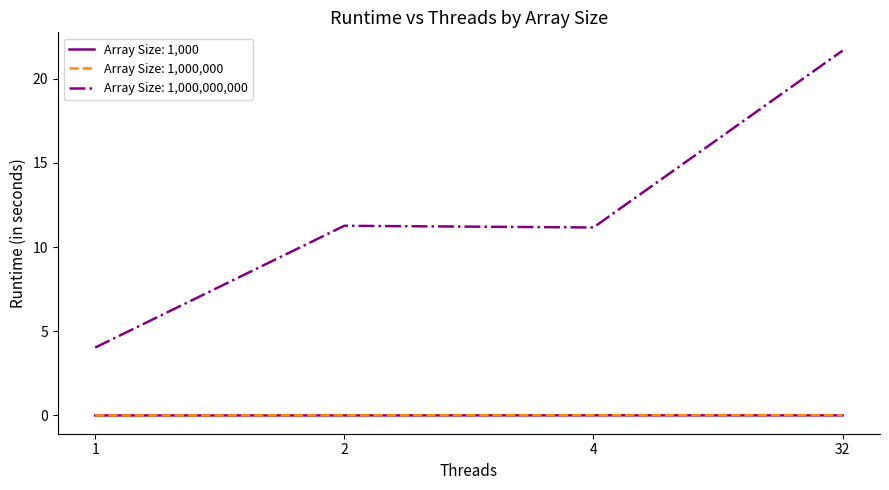

What is the greatest value displayed?

21.7